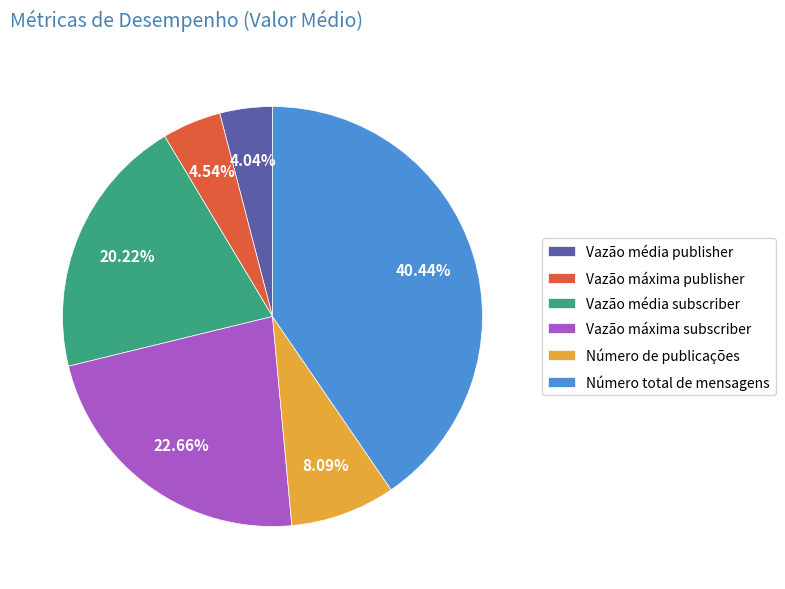

Do Número de publicações and Vazão máxima subscriber together represent more than half of the pie?

No